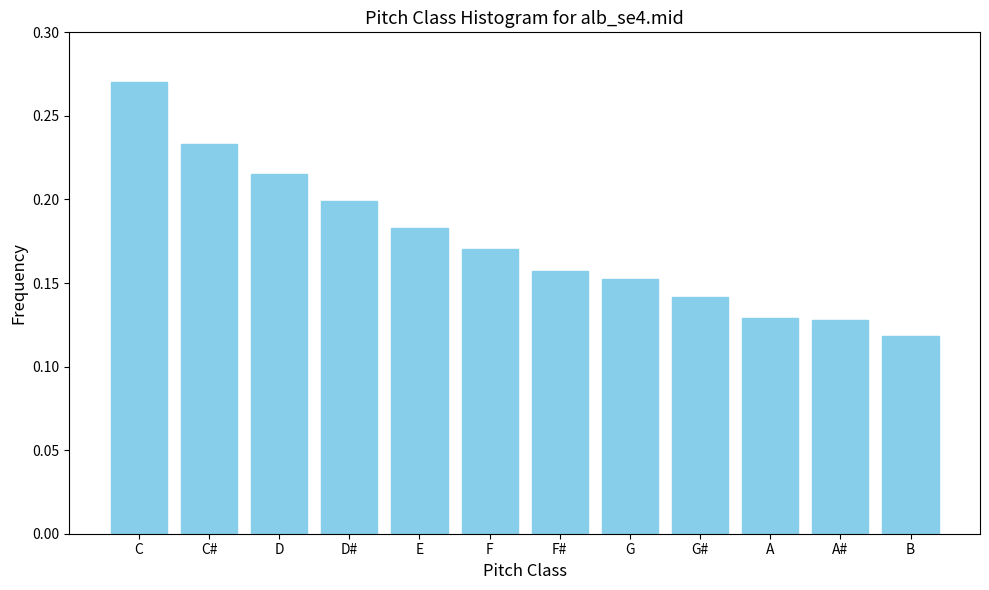

What is the sum of all values?

2.1